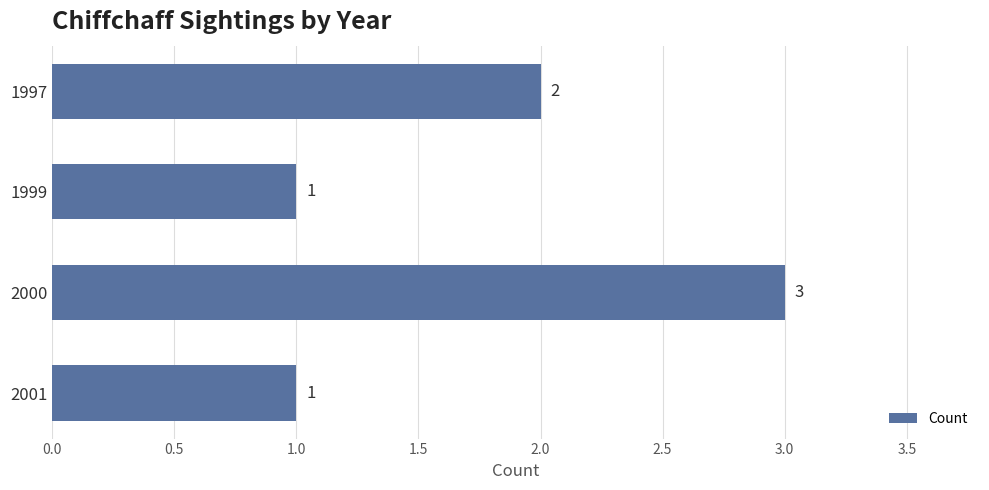

What is the smallest value displayed?

1